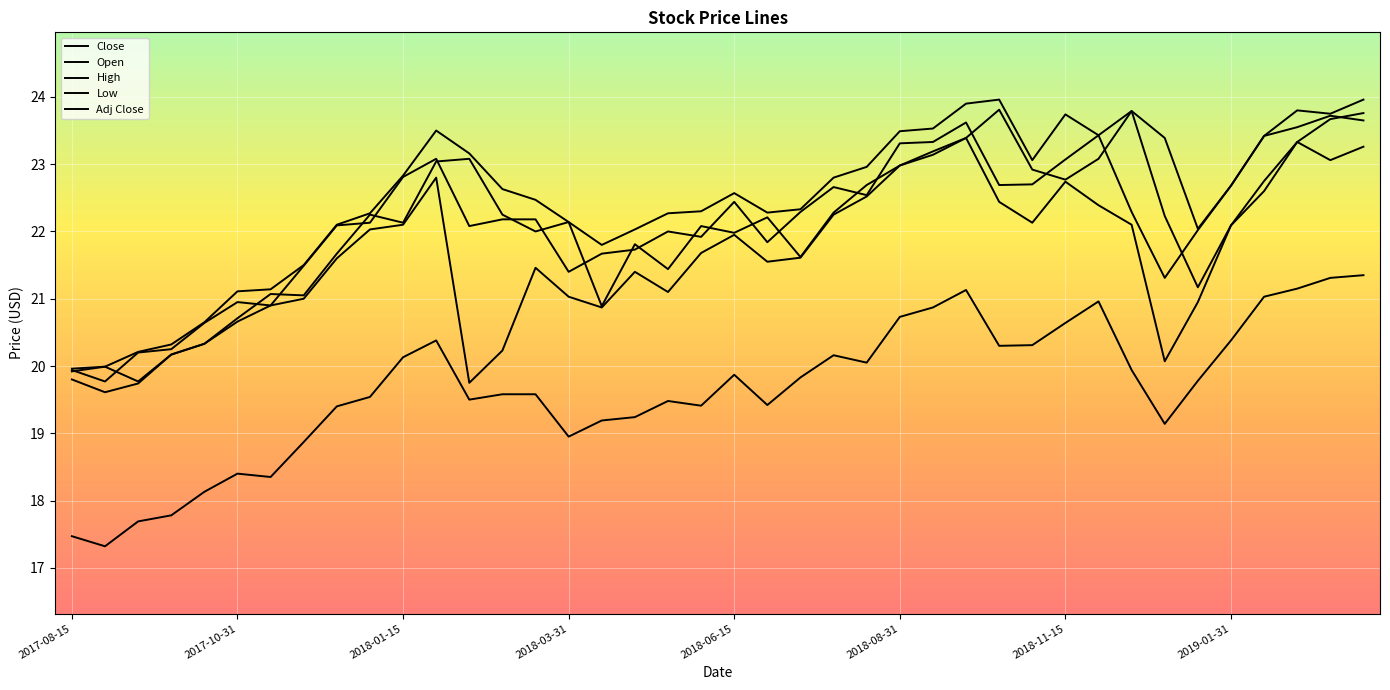

At which label does Open first exceed 22?

2017-12-31